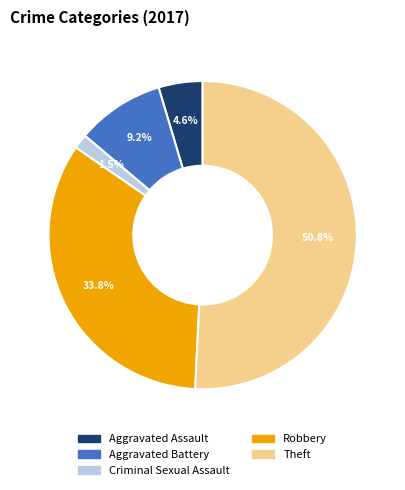

Is there a majority slice in this chart?

Yes